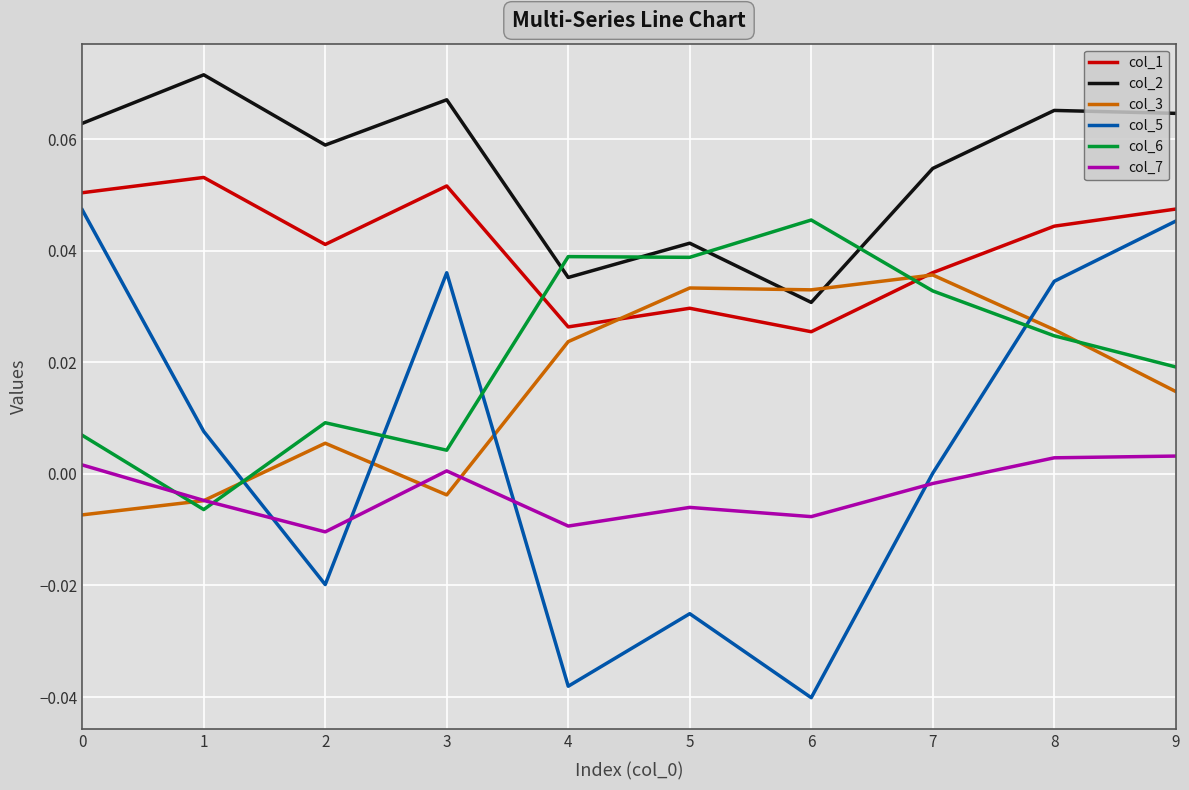

How many intersections are there between col_6 and col_1?

2